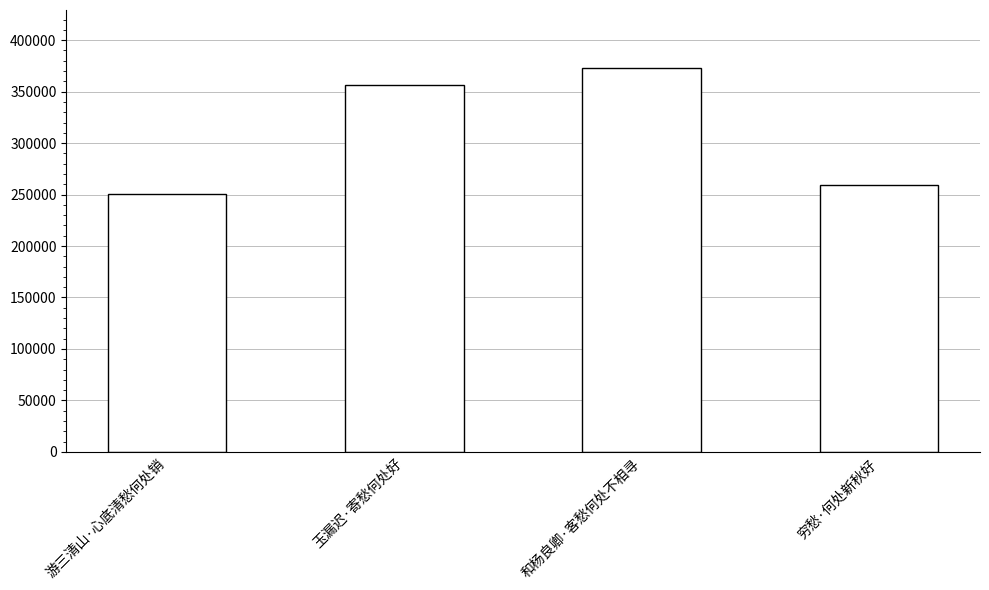

At which label is the value closest to 311876?

玉漏迟·寄愁何处好